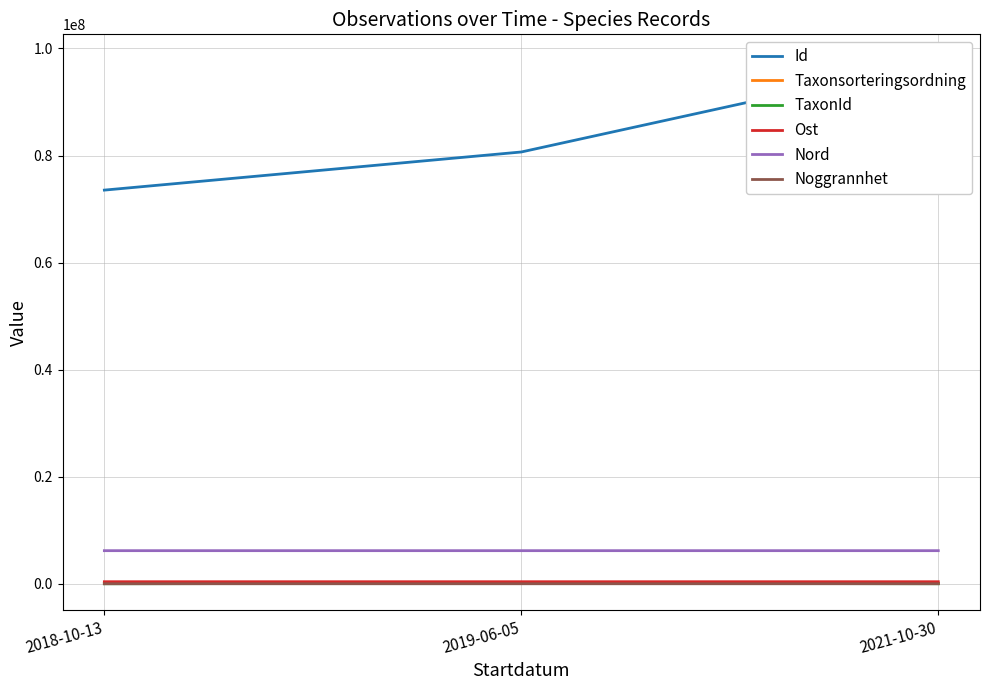

What is the sum of the Ost values at 2018-10-13 and 2021-10-30?

757833.2